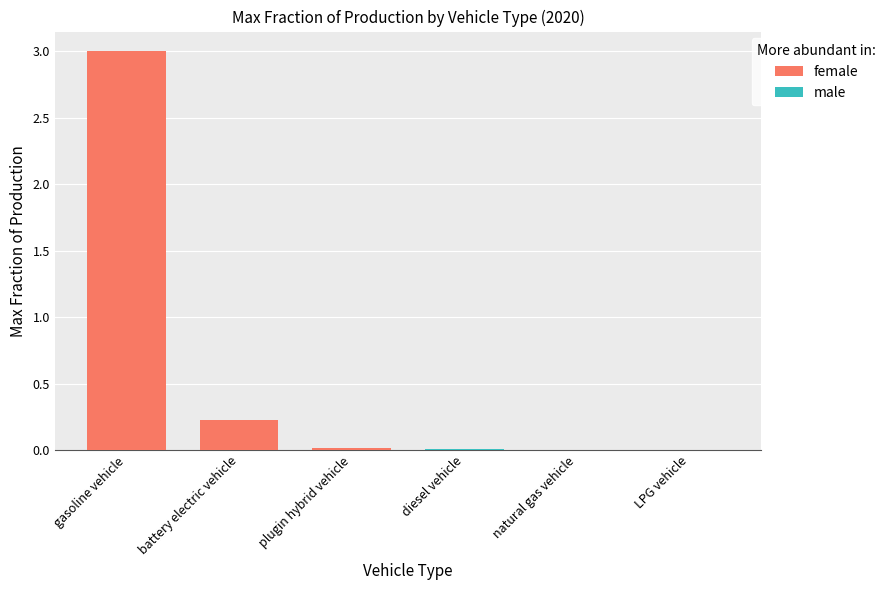

Is it true that natural gas vehicle equals 0.0 at 2029?

True